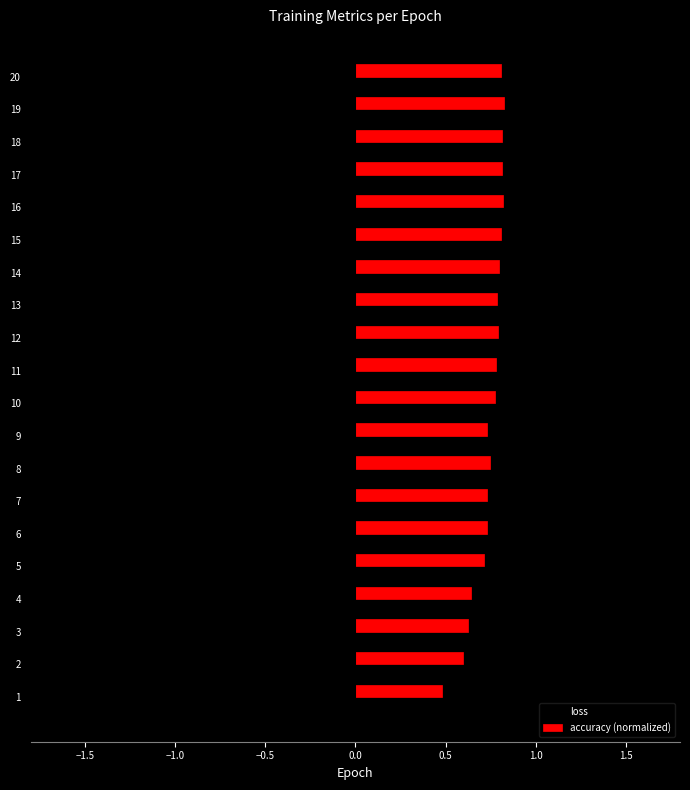

At which label does loss reach its peak?

19